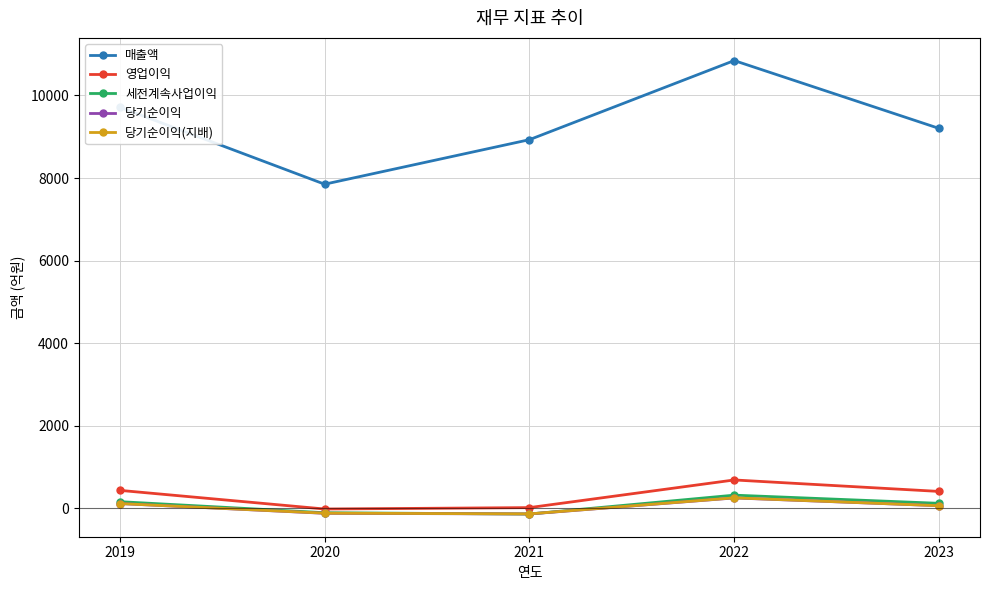

True or false: 매출액 and 당기순이익(지배) intersect in this chart.

False